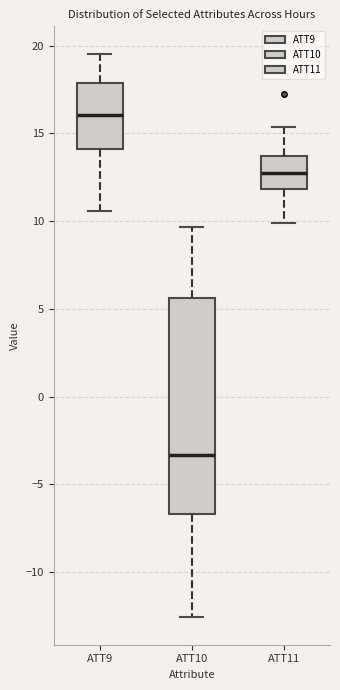

Which box is the tallest, from its lower edge to its upper edge?

ATT10